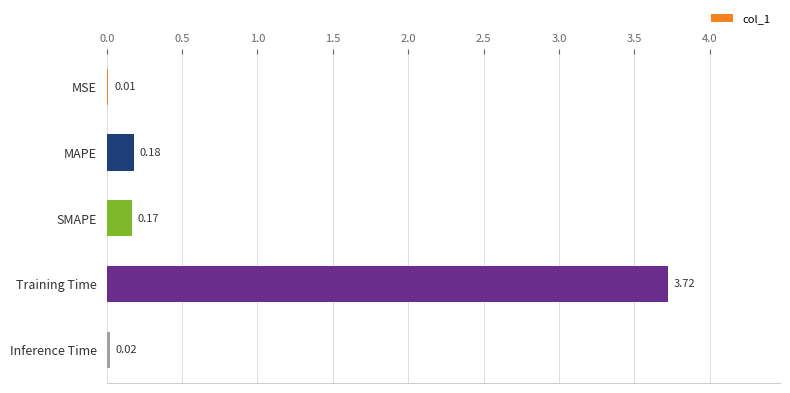

Which label corresponds to the largest value in the chart?

Training Time